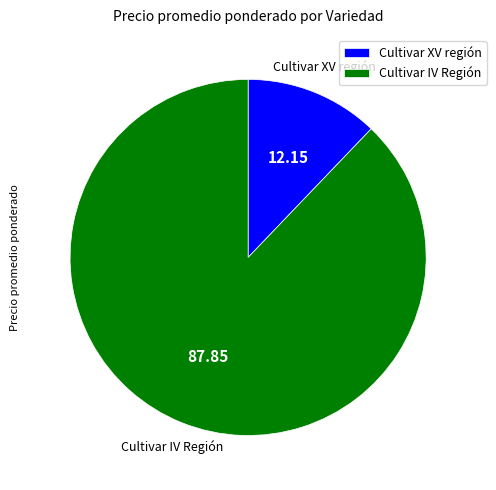

Rank the categories by value from highest to lowest.

Cultivar IV Región, Cultivar XV región